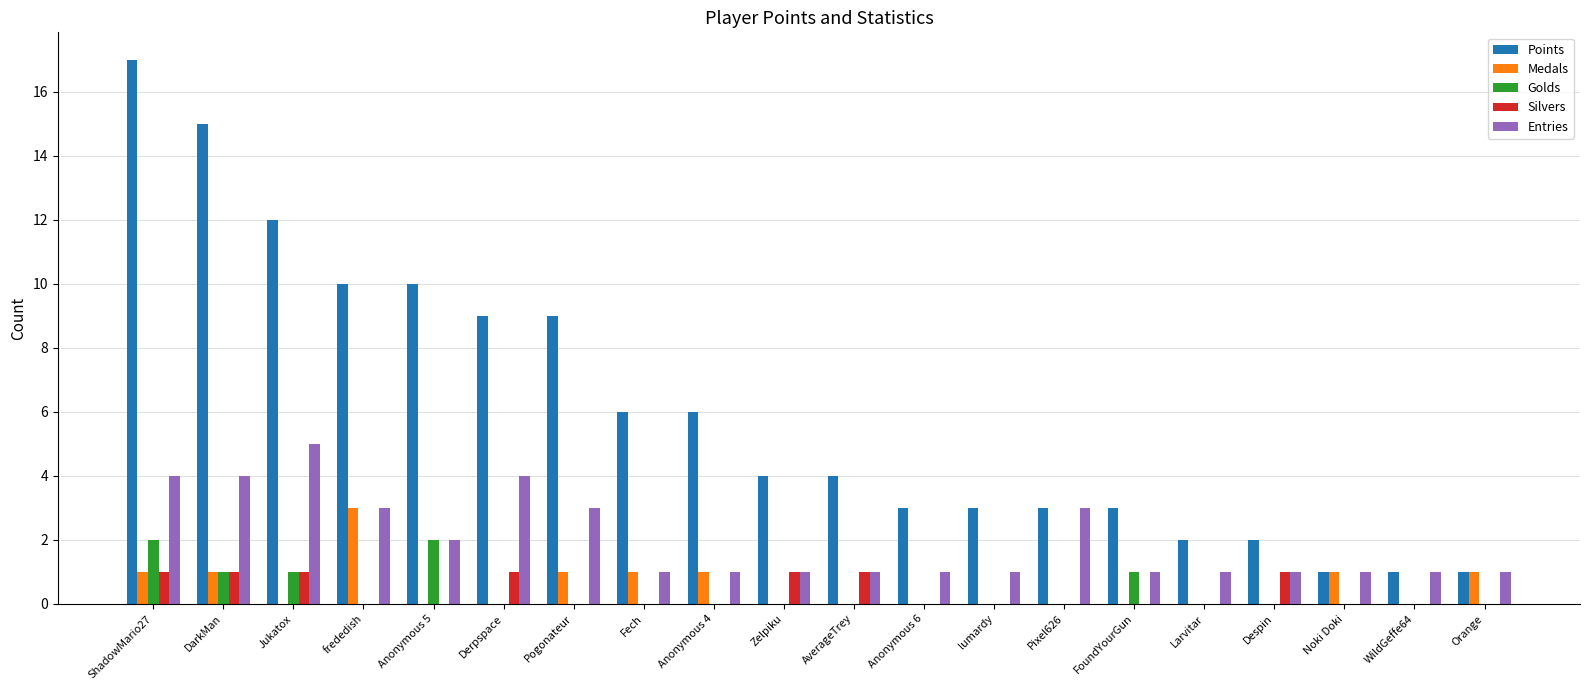

How many groups of bars are there?

20